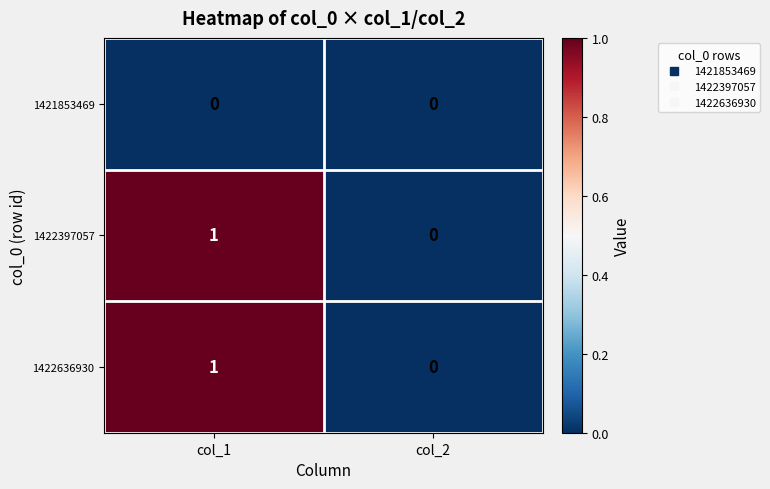

How many categories are shown in the chart?

2